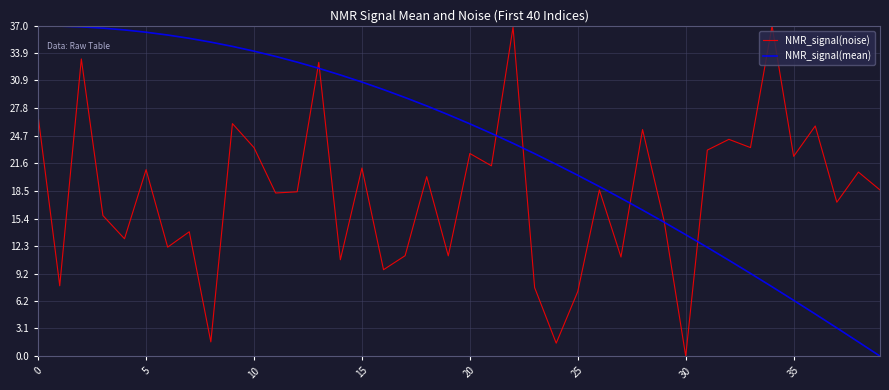

Which series has the largest total across all categories?

NMR_signal(mean)